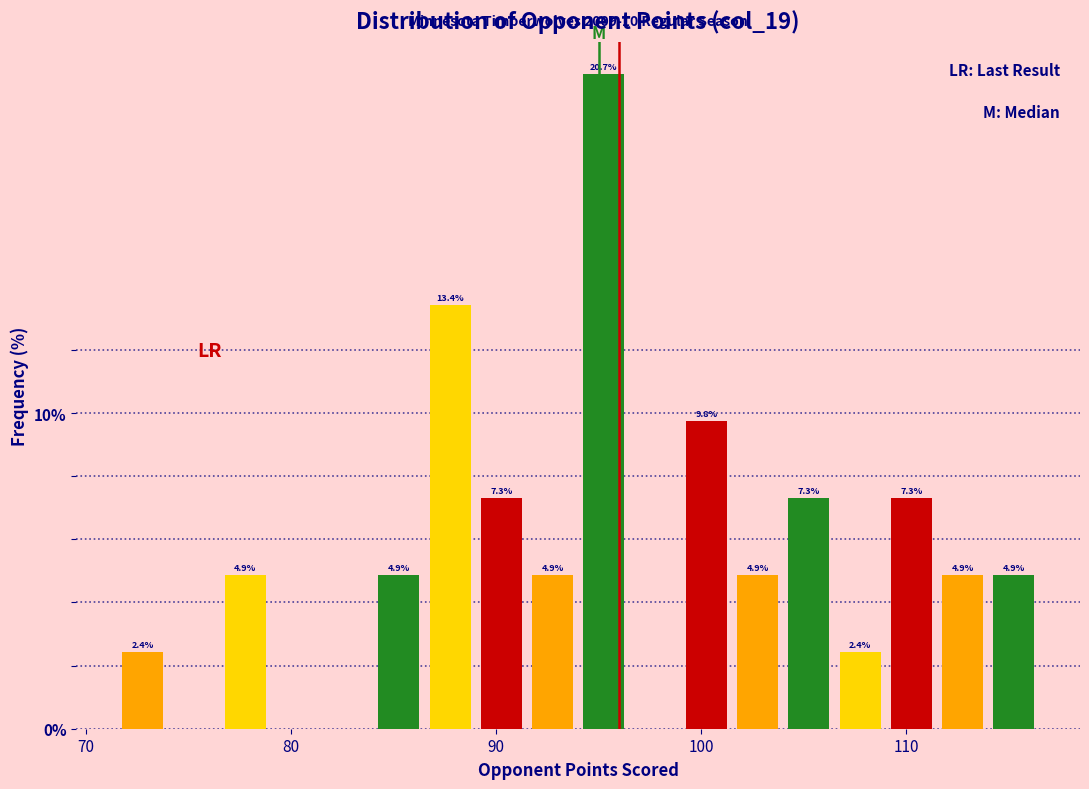

Read against the x-axis, roughly where is the centre of the tallest bar?

95